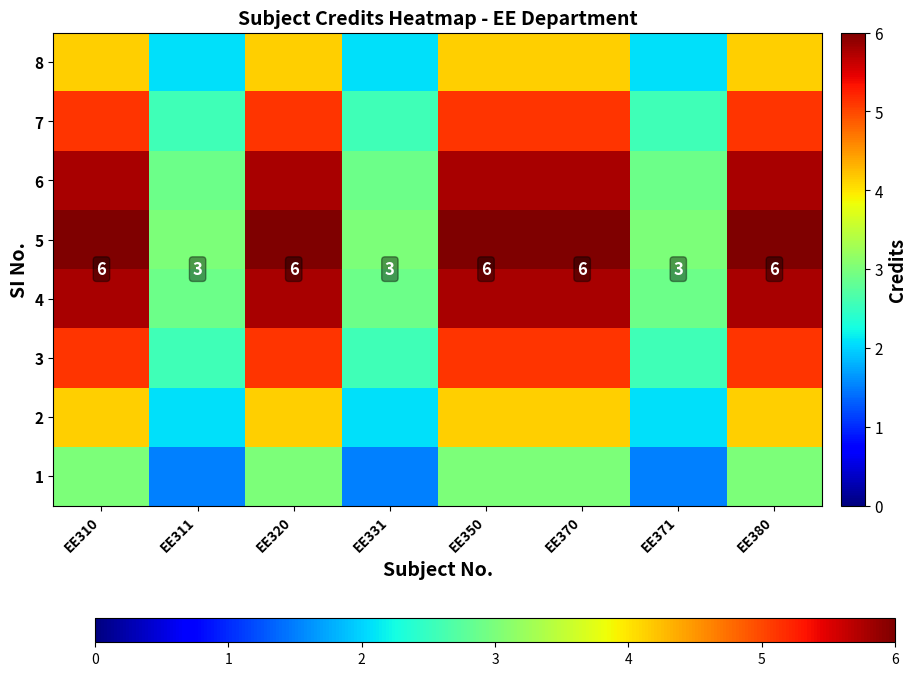

Is it true that 6 equals 5.8 at EE310?

True